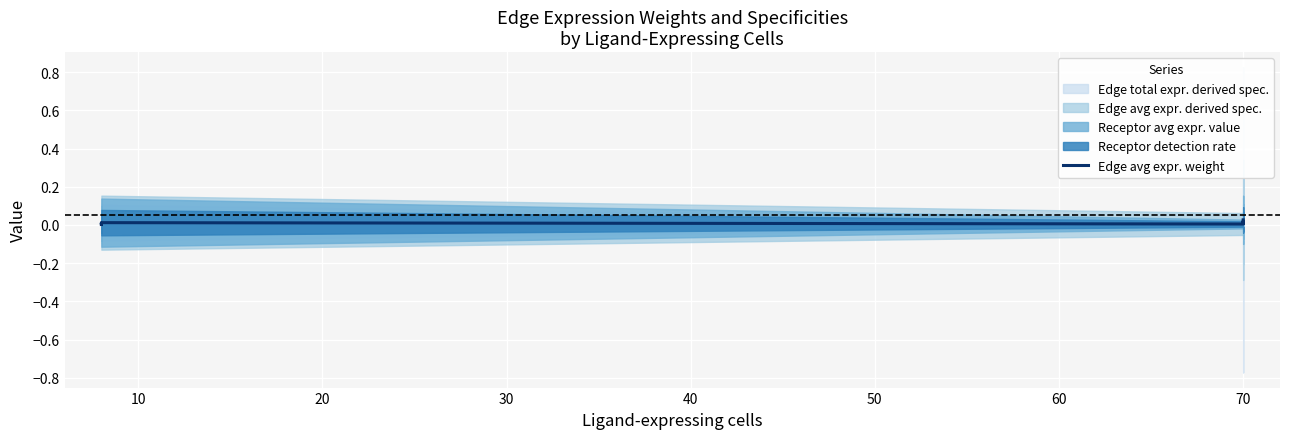

Where is the first local maximum?

10